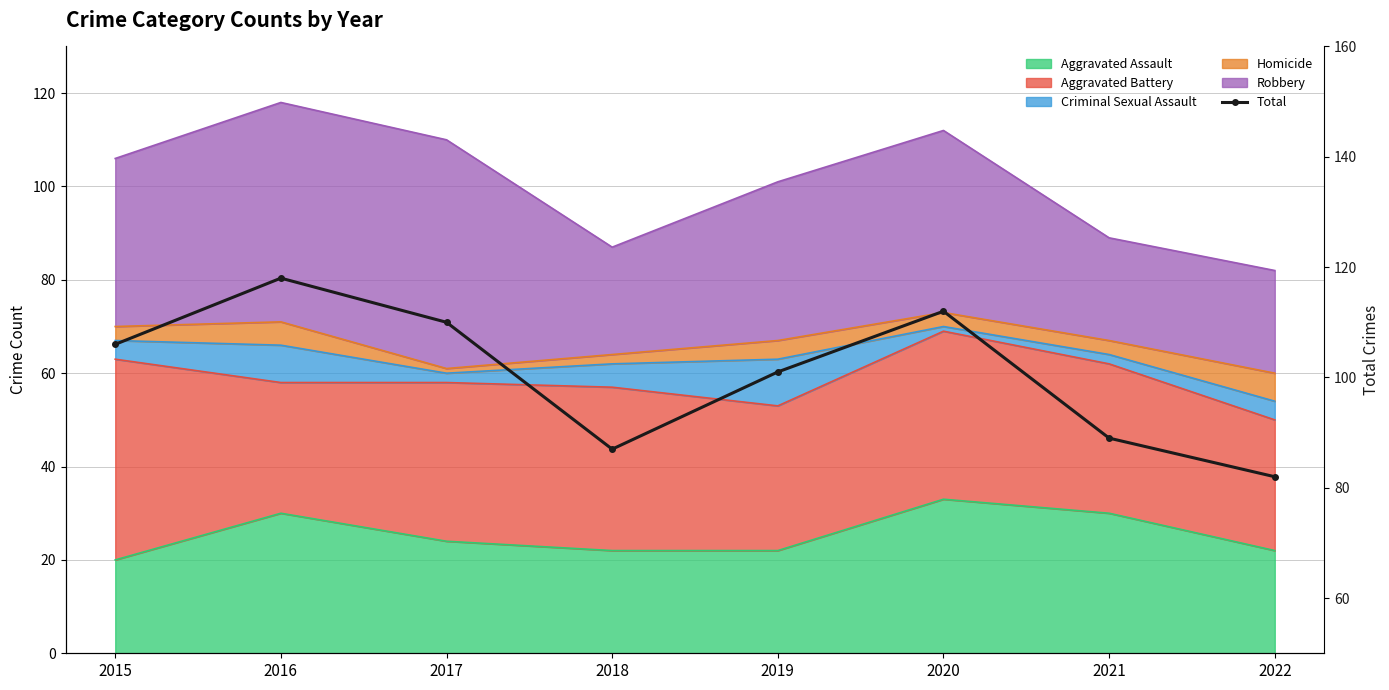

What is the ratio of the value at 2018 to the value at 2015?

0.8